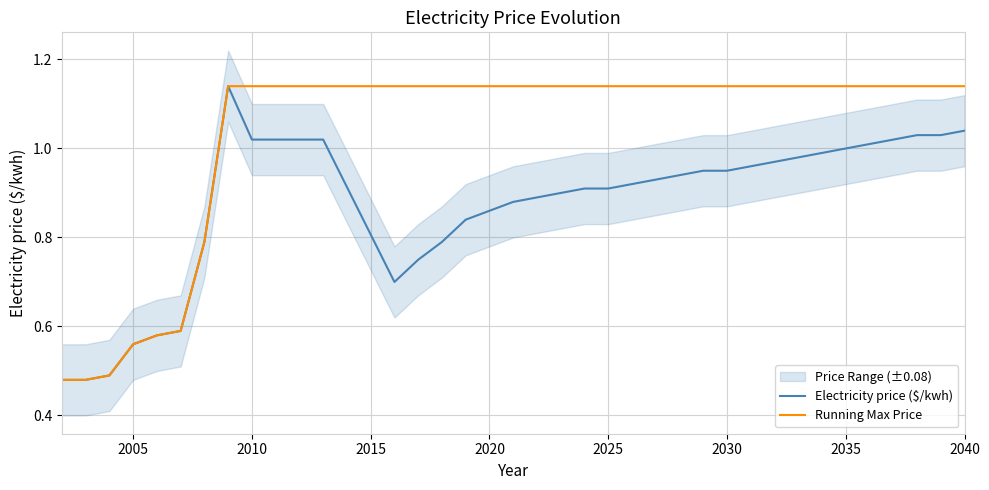

How many interior local valleys does the Electricity price ($/kwh) series have?

1